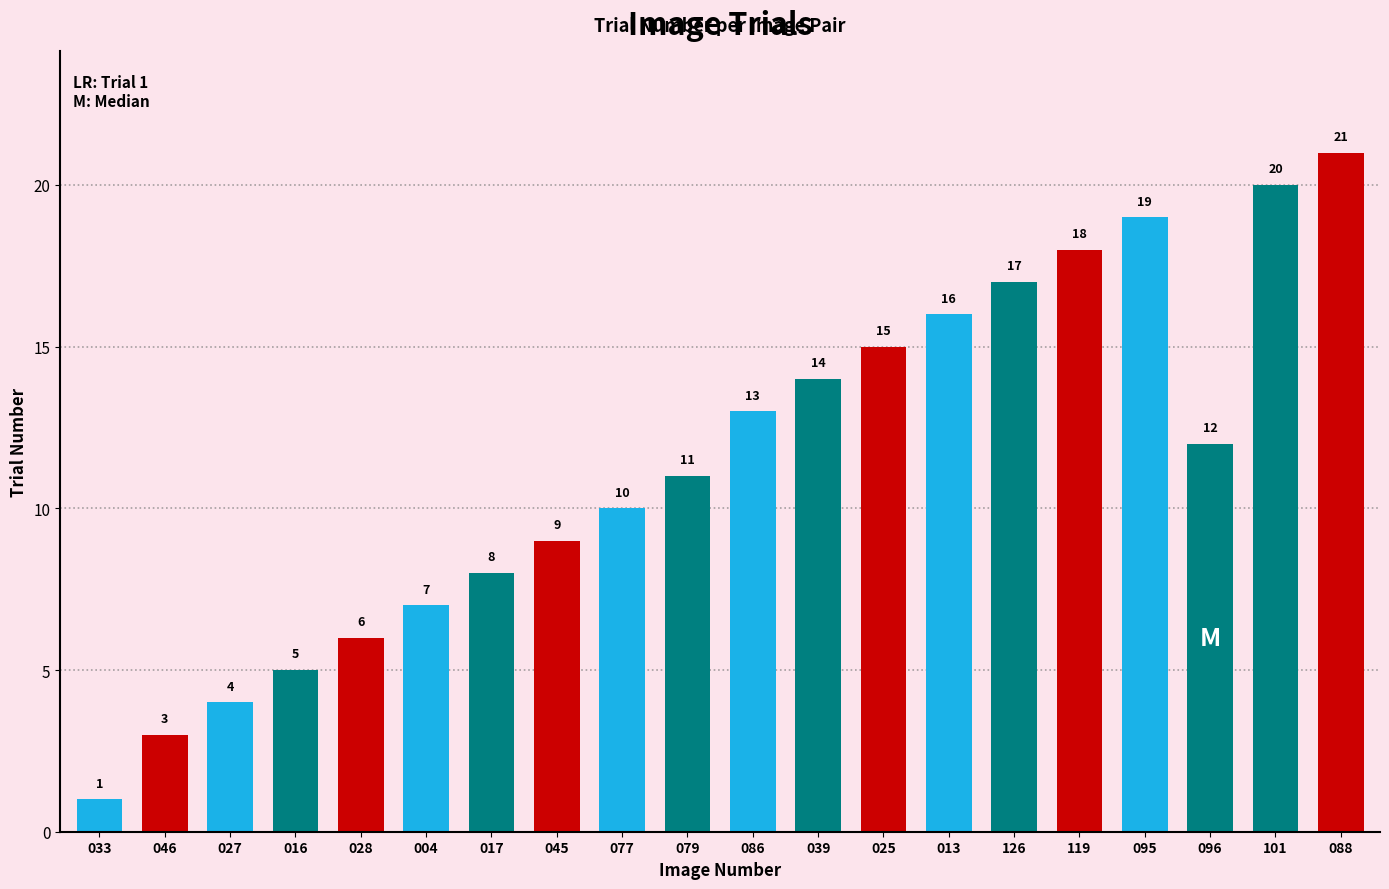

What is the difference between the values at 096 and 028?

6